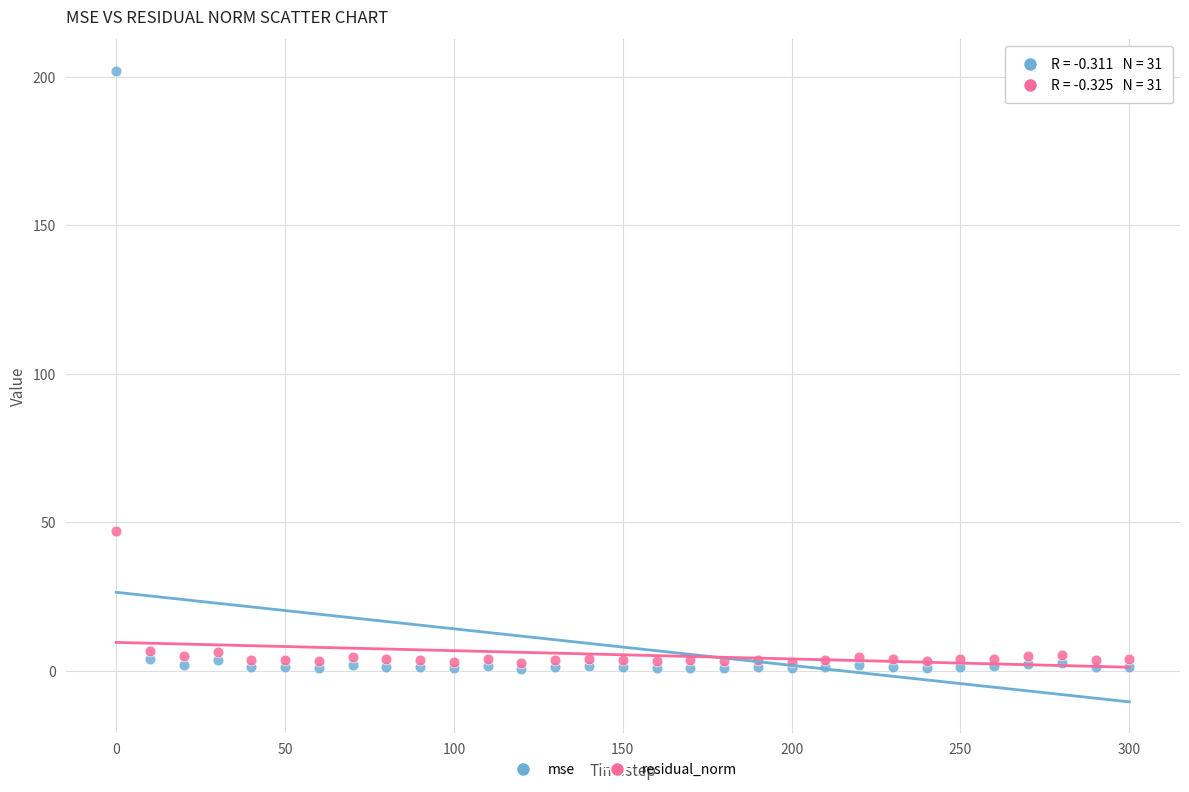

Across all series, what Y value is closest to 101?

47.1